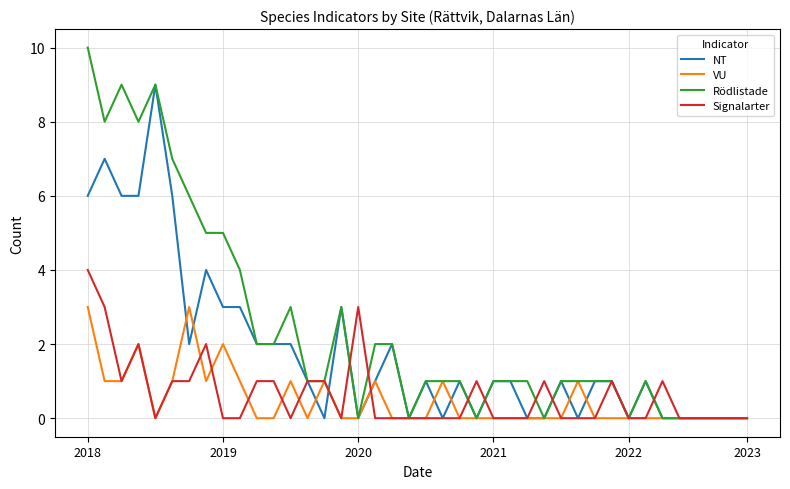

What is the greatest value displayed?

10